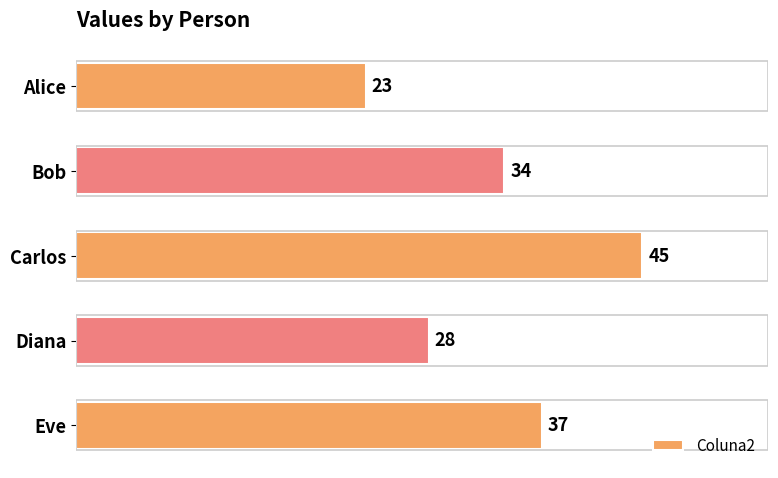

How many values are between 28 and 37?

3